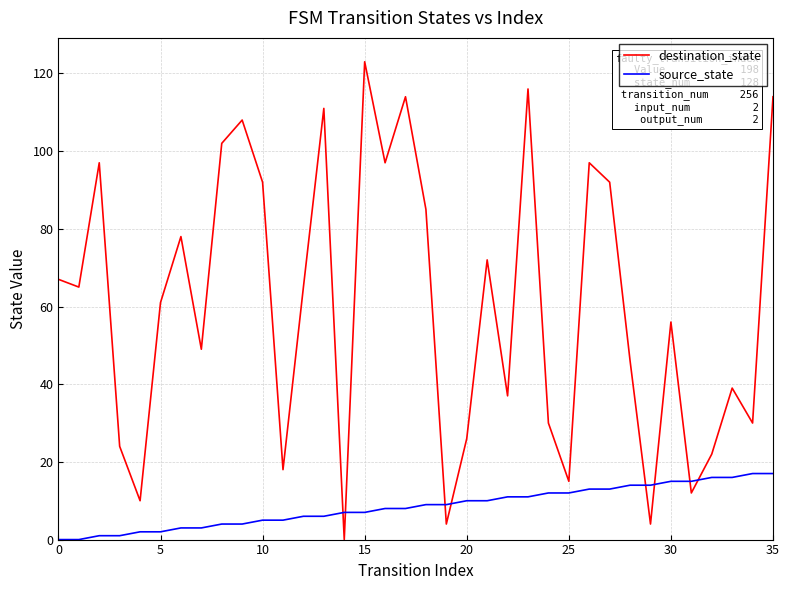

After their last crossing, which series has the higher values: destination_state or source_state?

destination_state